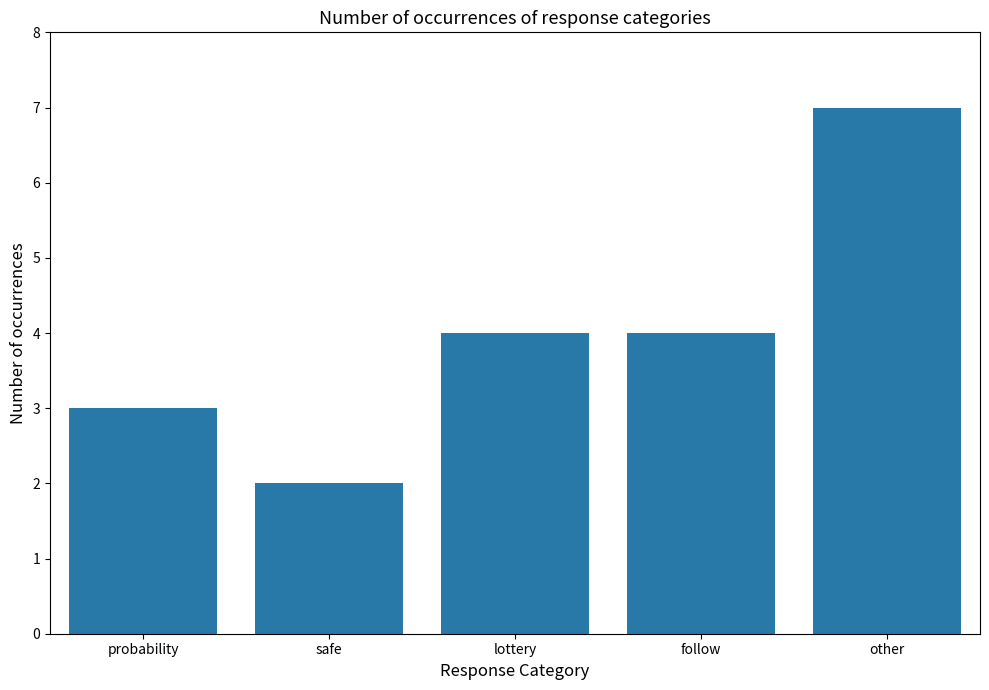

What is the smallest value displayed?

2